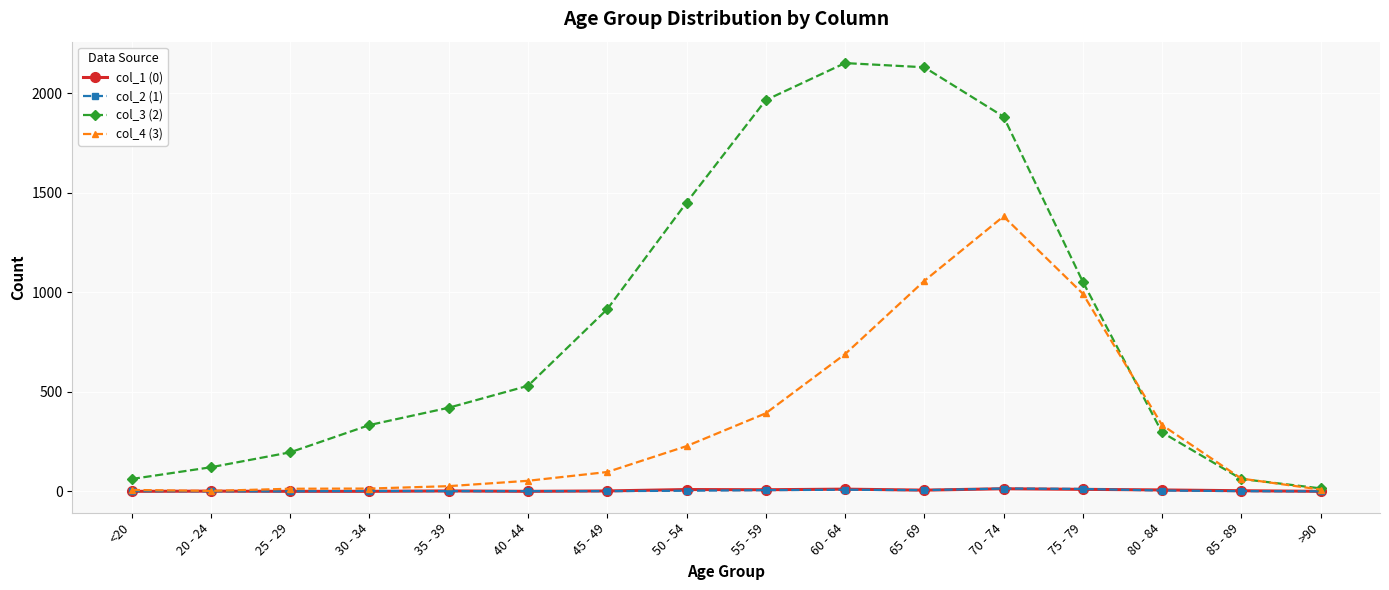

What is the maximum value shown in the chart?

2151